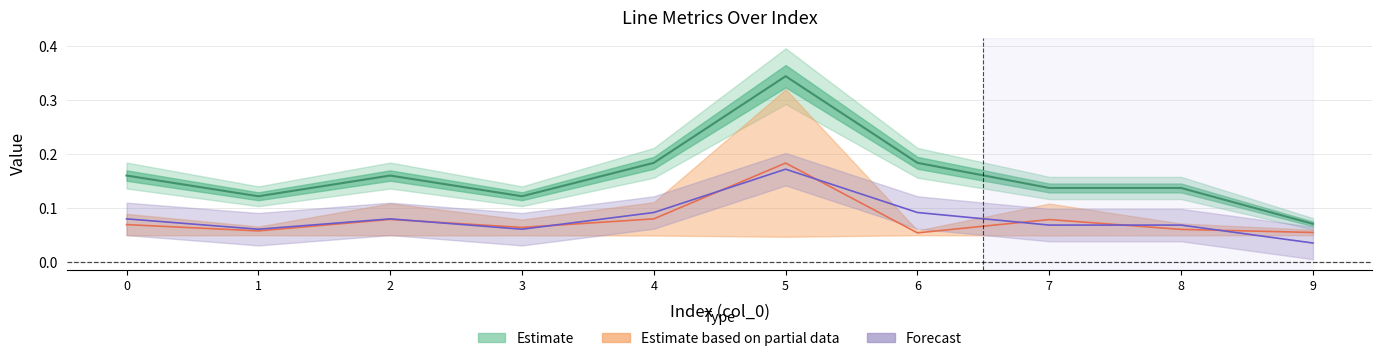

What is the sum of the pl_mw values at 7 and 4?

0.2